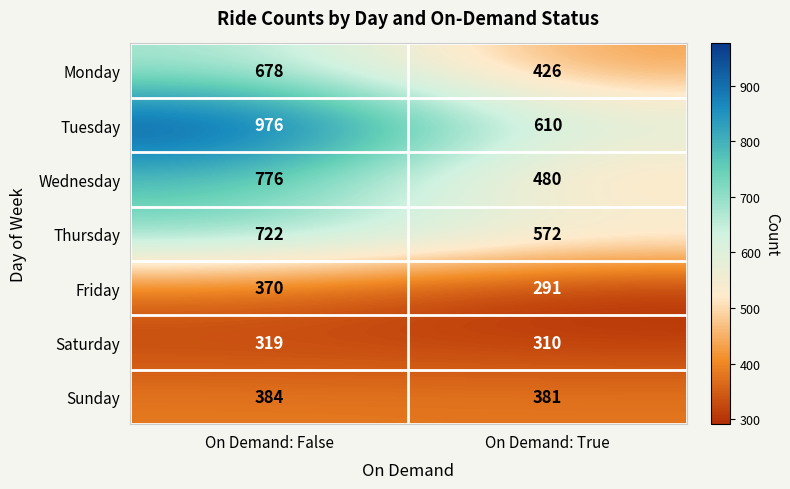

The Sunday series shows 381 at On Demand: True. True or false?

True